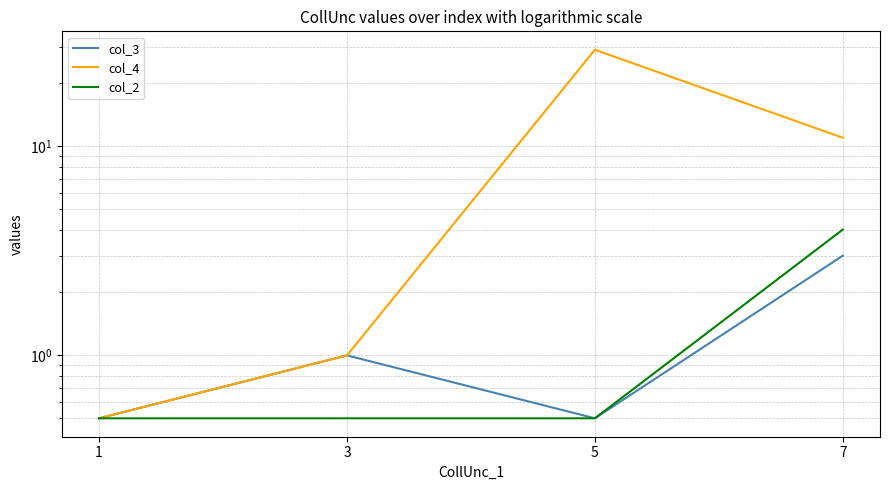

How many series are shown in this chart?

3